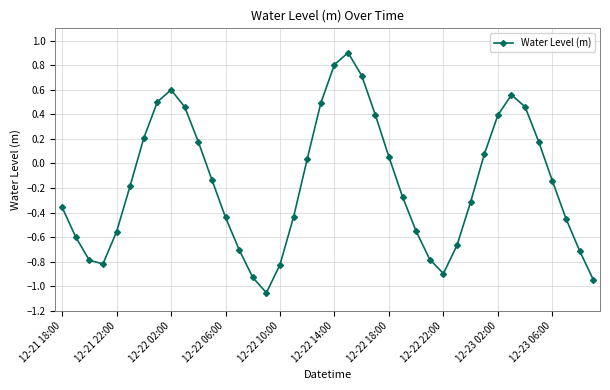

True or false: the data has more than 1 interior local peaks.

True